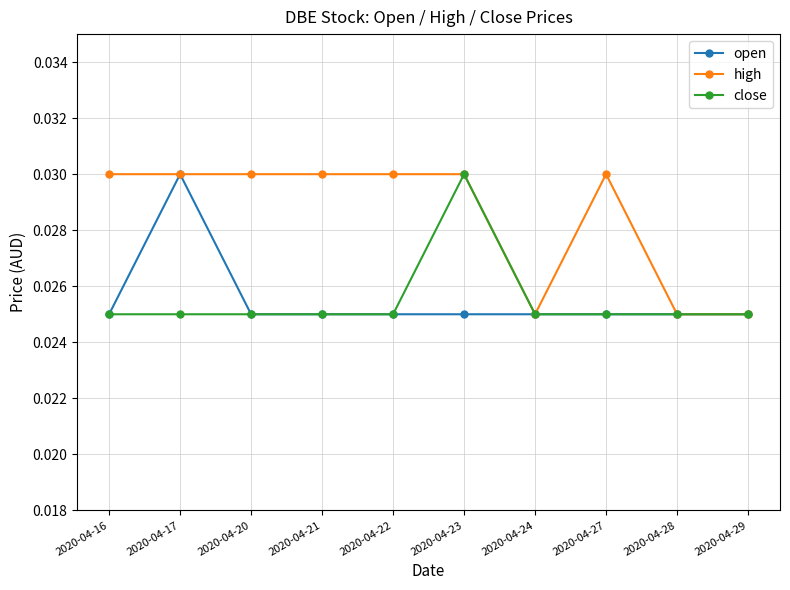

How many close values are between 0 and 1?

10